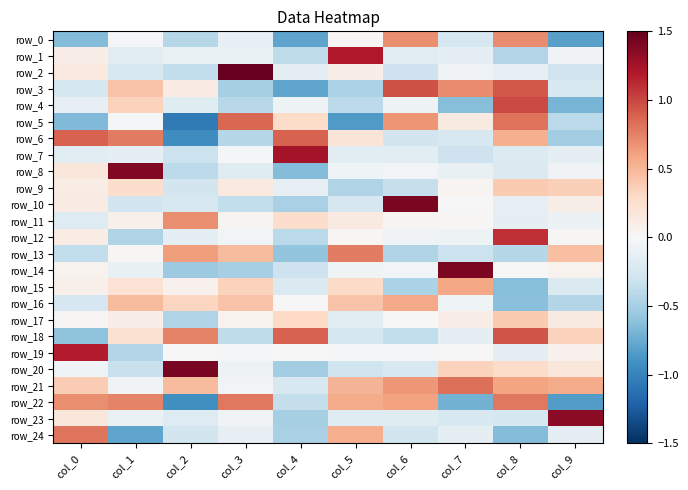

Is it true that row_22 equals 0.8 at col_8?

True